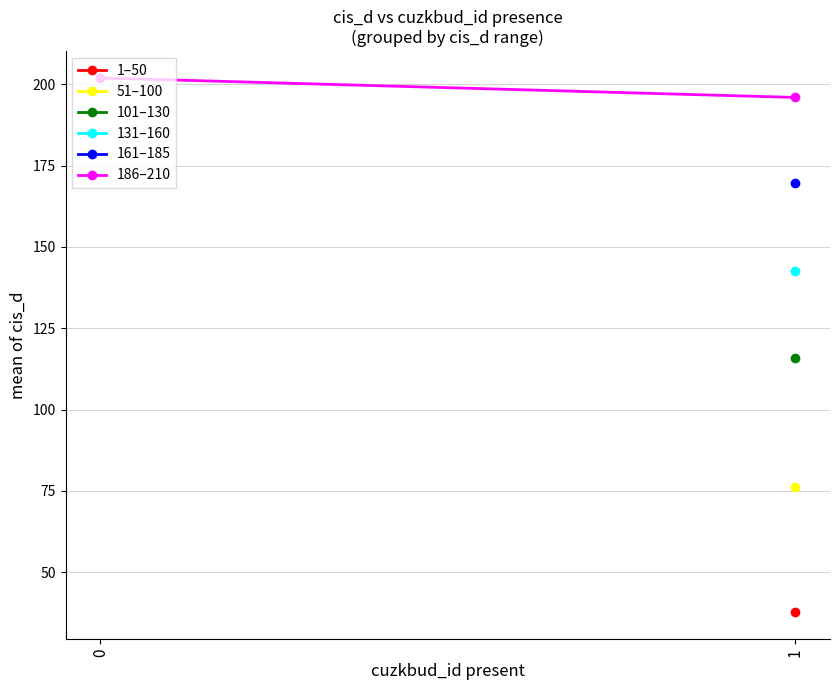

Rank the series by their maximum value, from lowest to highest.

1–50, 51–100, 101–130, 131–160, 161–185, 186–210